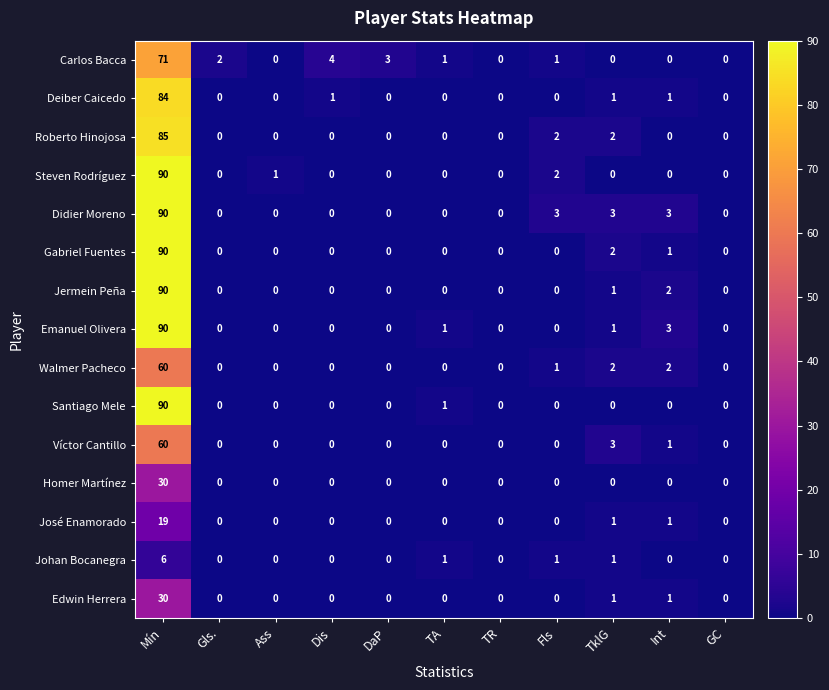

Which series changed the most between Gls. and Fls?

Didier Moreno